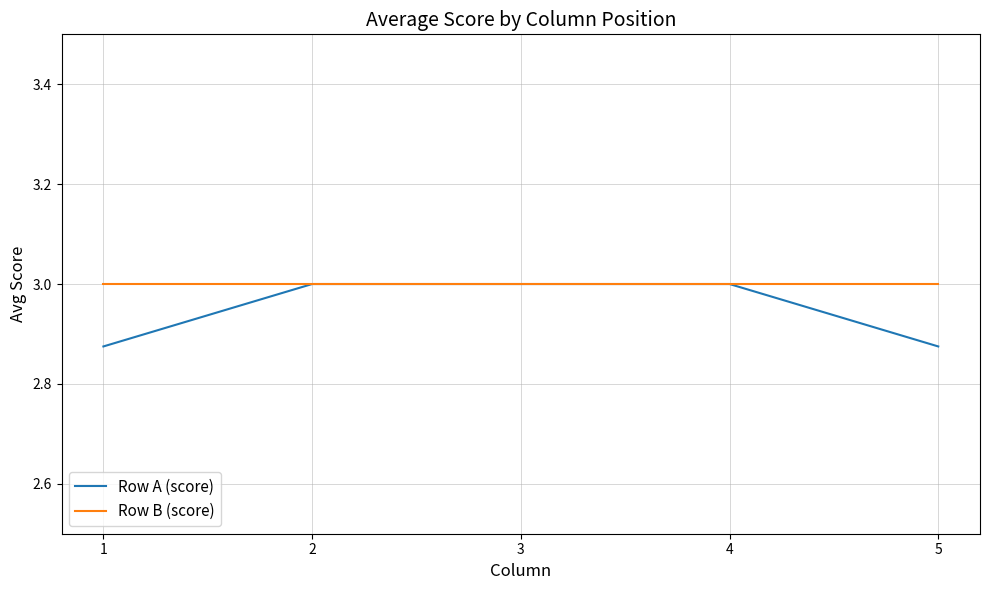

What is the maximum value shown in the chart?

3.0